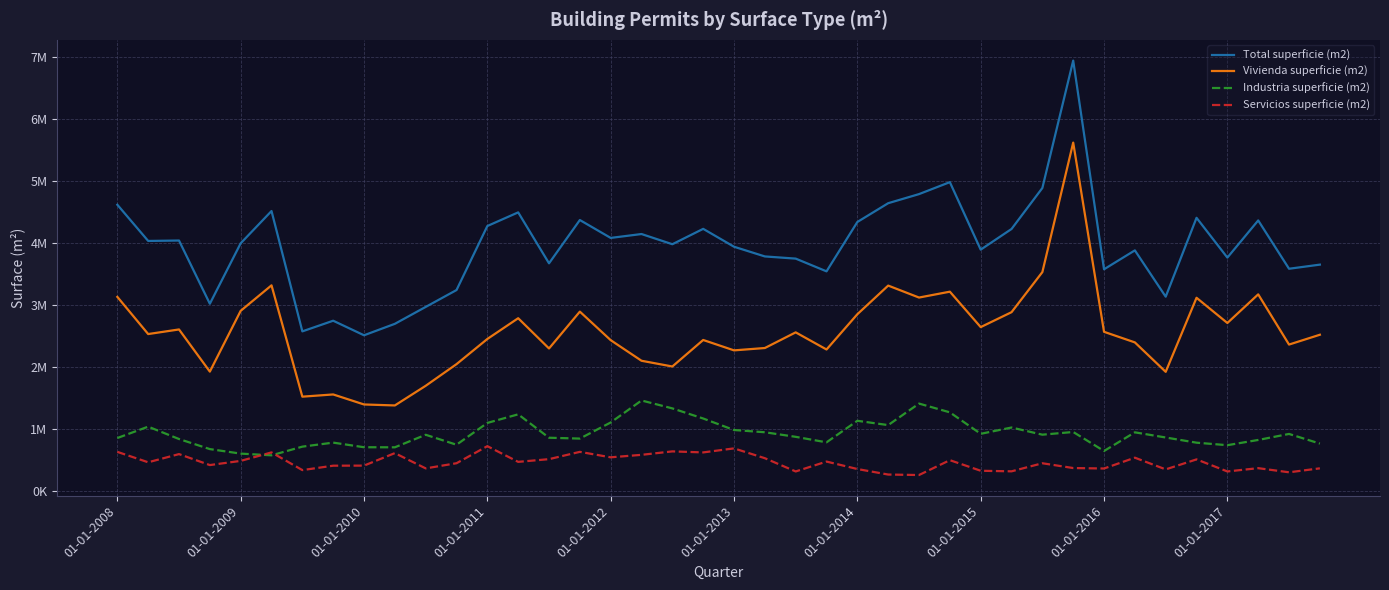

What are all the series names shown in the legend?

Total superficie (m2), Vivienda superficie (m2), Industria superficie (m2), Servicios superficie (m2)